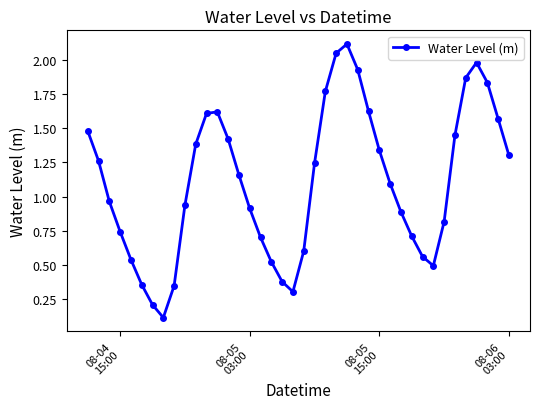

True or false: there are more than 2 points higher than both neighbors.

True